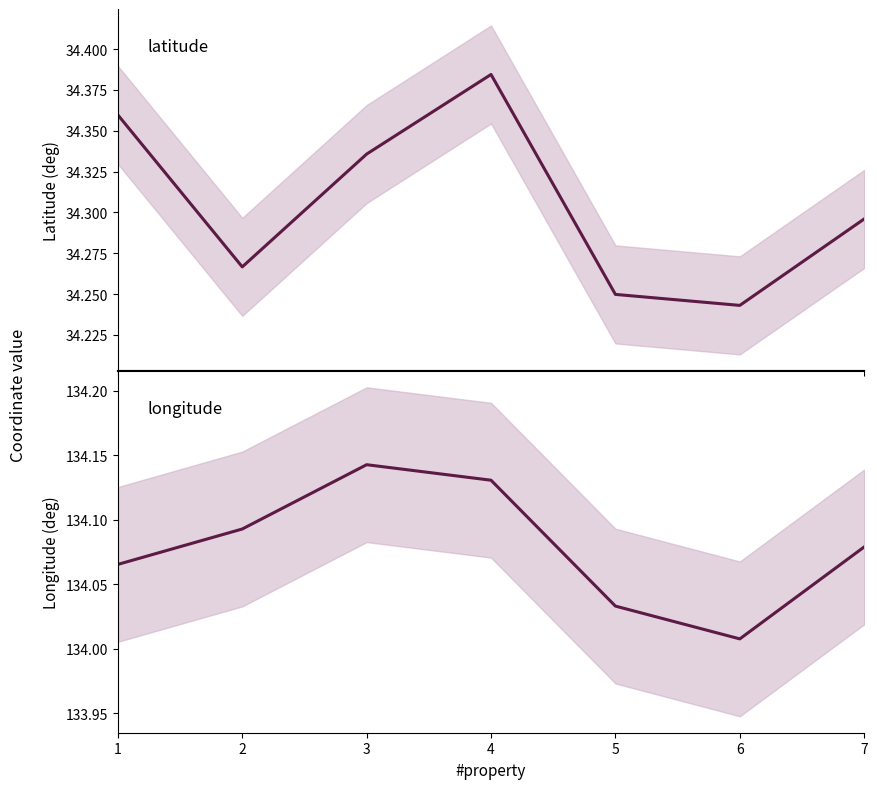

Reading left to right, list all the values displayed in this chart.

latitude: 1=34.4	2=34.3	3=34.3	4=34.4	5=34.2	6=34.2	7=34.3
longitude: 1=134.1	2=134.1	3=134.1	4=134.1	5=134.0	6=134.0	7=134.1